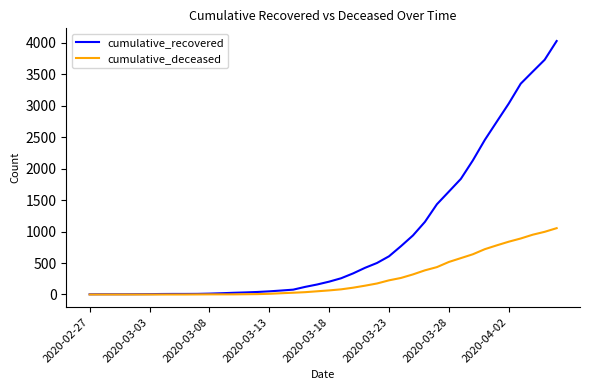

List the series in order of their overall mean, lowest first.

cumulative_deceased, cumulative_recovered